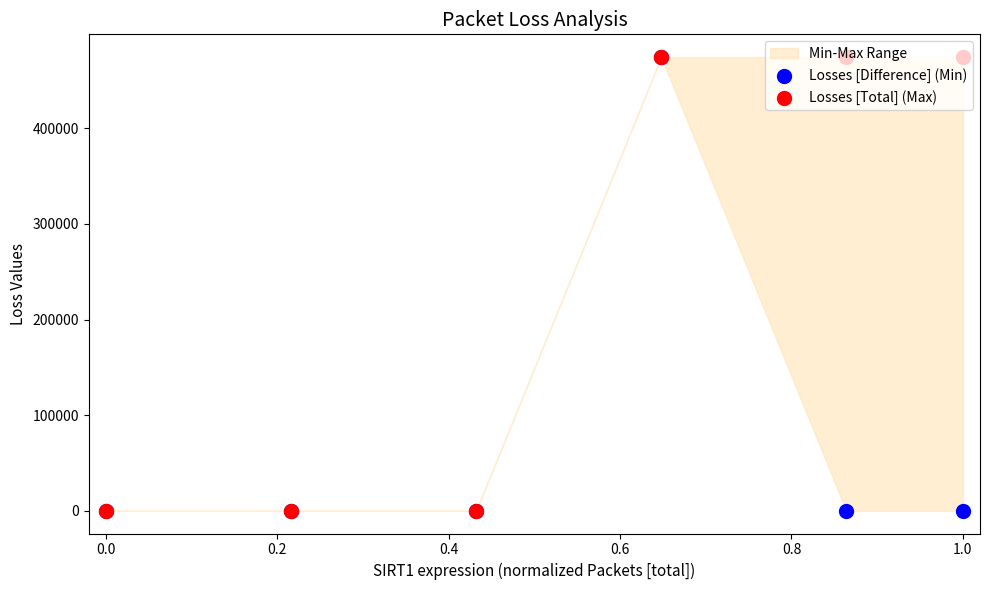

Which series reaches the maximum Y coordinate?

Losses [Total] (Max)